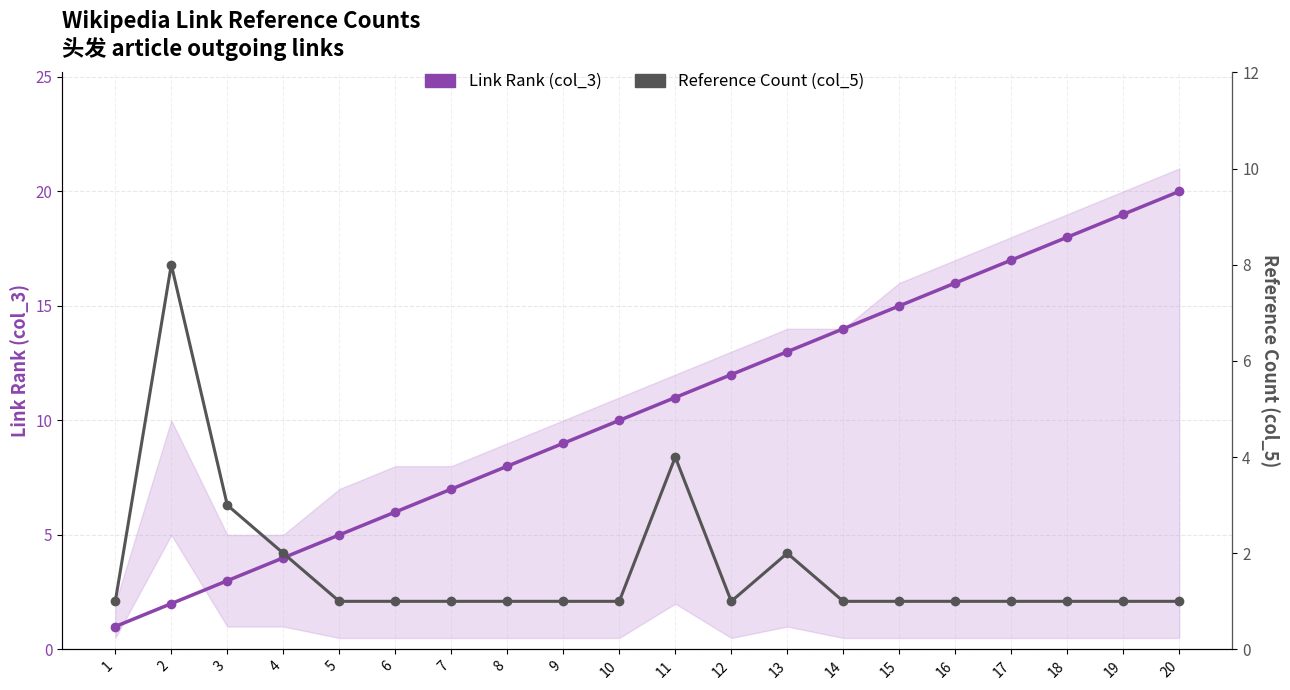

Reading left to right, extract all data points from this chart.

Link Rank (col_3): 1=1	2=2	3=3	4=4	5=5	6=6	7=7	8=8	9=9	10=10	11=11	12=12	13=13	14=14	15=15	16=16	17=17	18=18	19=19	20=20
Reference Count (col_5): 1=1	2=8	3=3	4=2	5=1	6=1	7=1	8=1	9=1	10=1	11=4	12=1	13=2	14=1	15=1	16=1	17=1	18=1	19=1	20=1